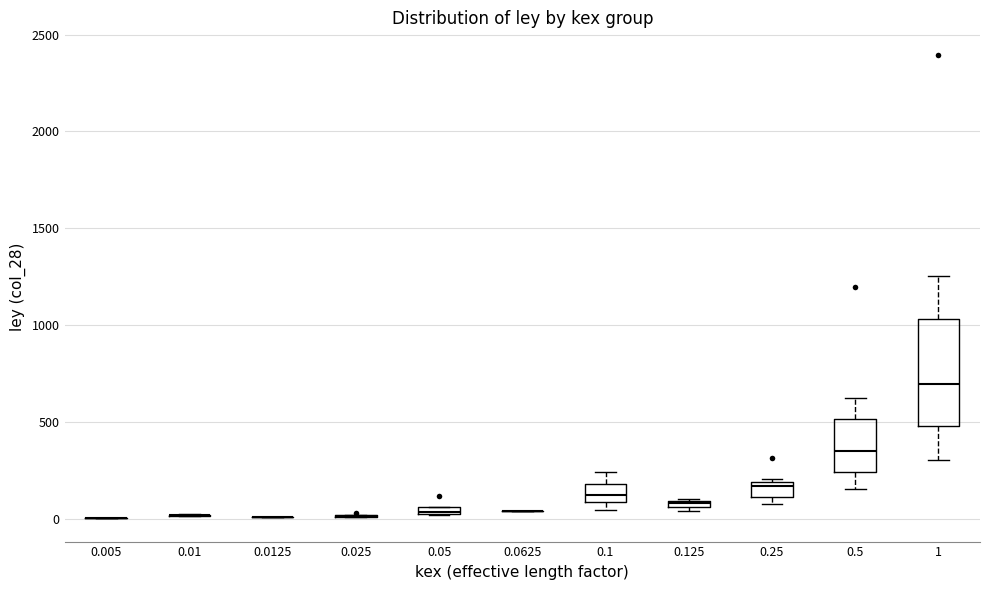

Which box is the tallest, from its lower edge to its upper edge?

1